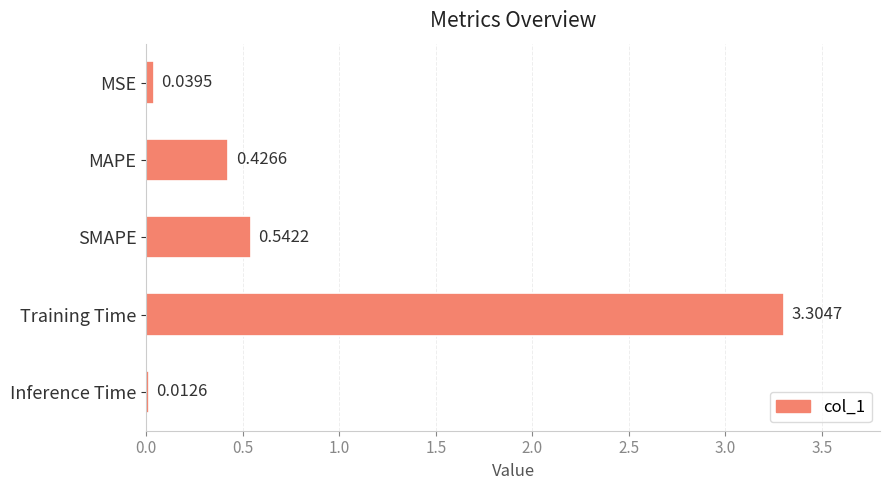

Which label corresponds to the largest value in the chart?

Training Time